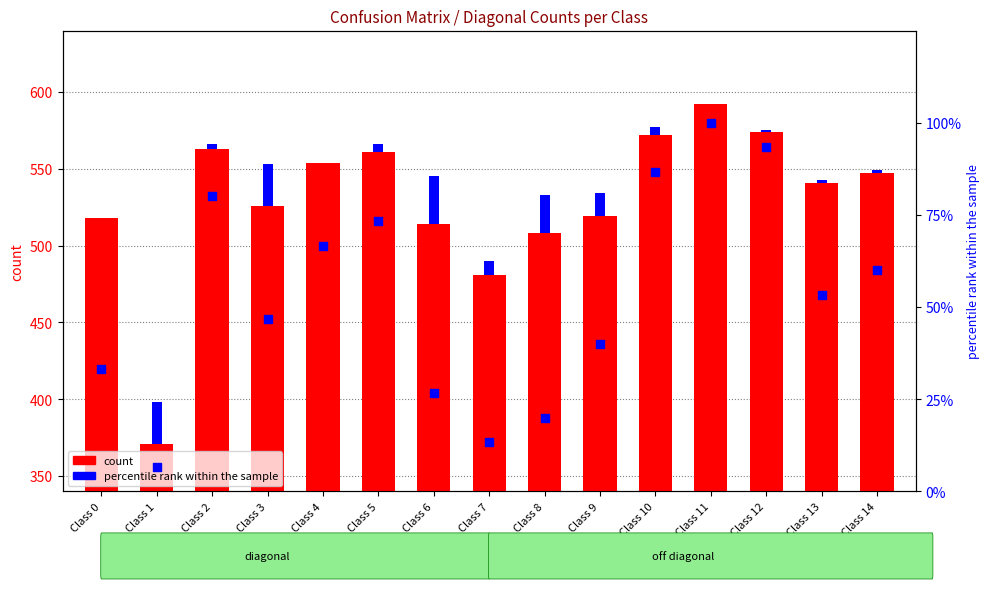

Which series reaches the minimum Y coordinate?

percentile rank within the sample